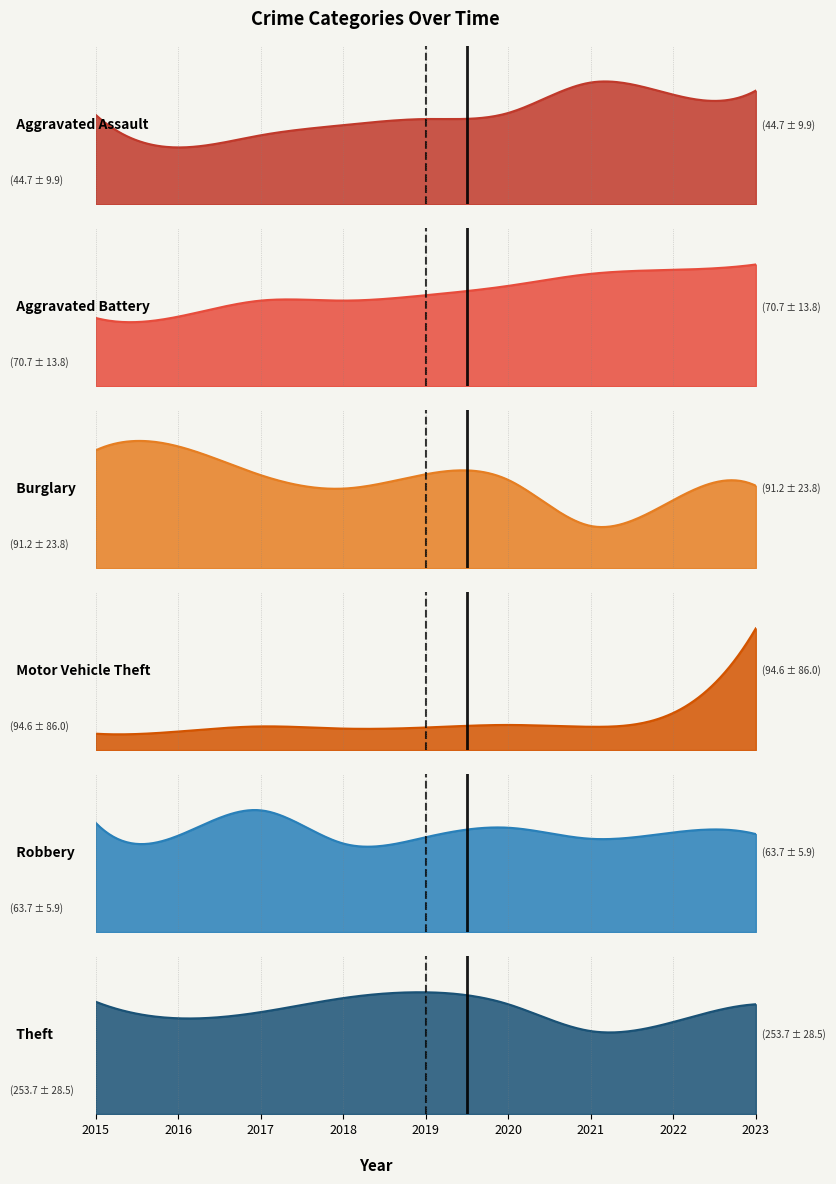

Reading left to right, transcribe all the data shown in this chart.

Aggravated Assault: 2015=44	2016=28	2017=34	2018=39	2019=42	2020=45	2021=60	2022=54	2023=56
Aggravated Battery: 2015=51	2016=52	2017=64	2018=64	2019=68	2020=75	2021=84	2022=87	2023=91
Burglary: 2015=123	2016=127	2017=97	2018=83	2019=98	2020=92	2021=44	2022=71	2023=86
Motor Vehicle Theft: 2015=45	2016=51	2017=65	2018=59	2019=62	2020=69	2021=64	2022=102	2023=334
Robbery: 2015=69	2016=61	2017=77	2018=56	2019=60	2020=66	2021=59	2022=63	2023=62
Theft: 2015=272	2016=232	2017=247	2018=281	2019=295	2020=266	2021=201	2022=223	2023=266